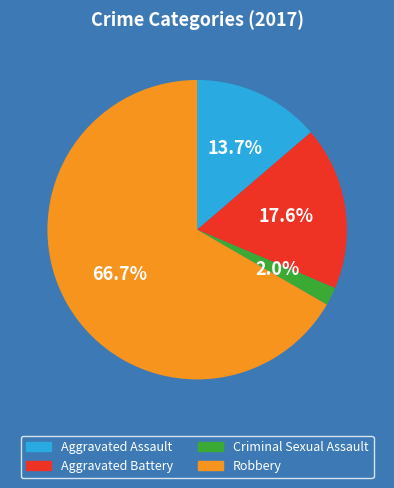

Count the number of slices in the pie.

4